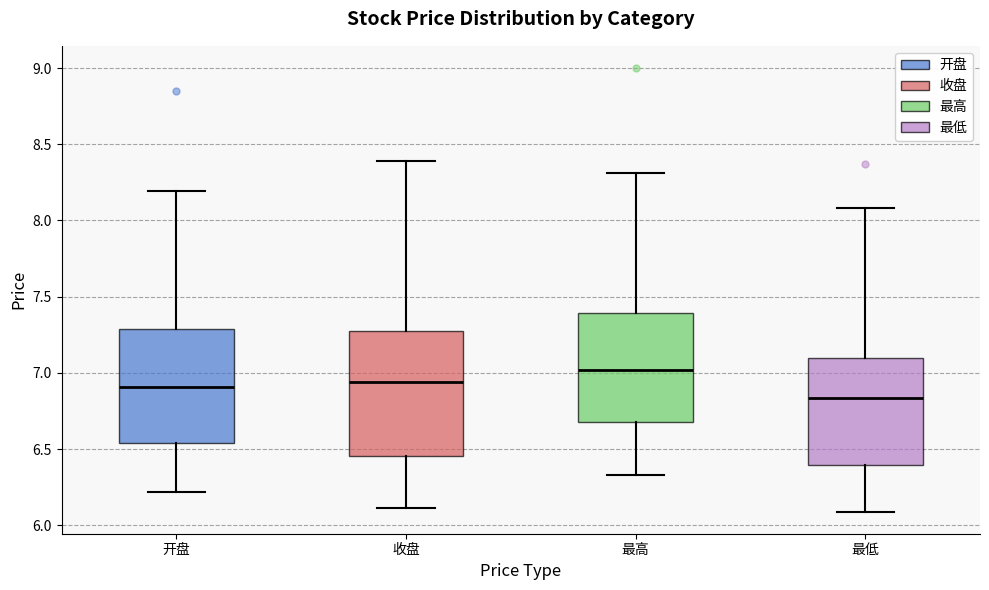

Reading left to right, read every box against the y-axis: the position of its median line, the range the box covers, and the ends of its whiskers. The values are not printed on the chart, so give them approximately, as read against the axis.

开盘: median 6.90, box 6.55 to 7.30, whiskers 6.20 to 8.20
收盘: median 6.95, box 6.45 to 7.25, whiskers 6.10 to 8.40
最高: median 7.00, box 6.70 to 7.40, whiskers 6.35 to 8.30
最低: median 6.85, box 6.40 to 7.10, whiskers 6.10 to 8.10